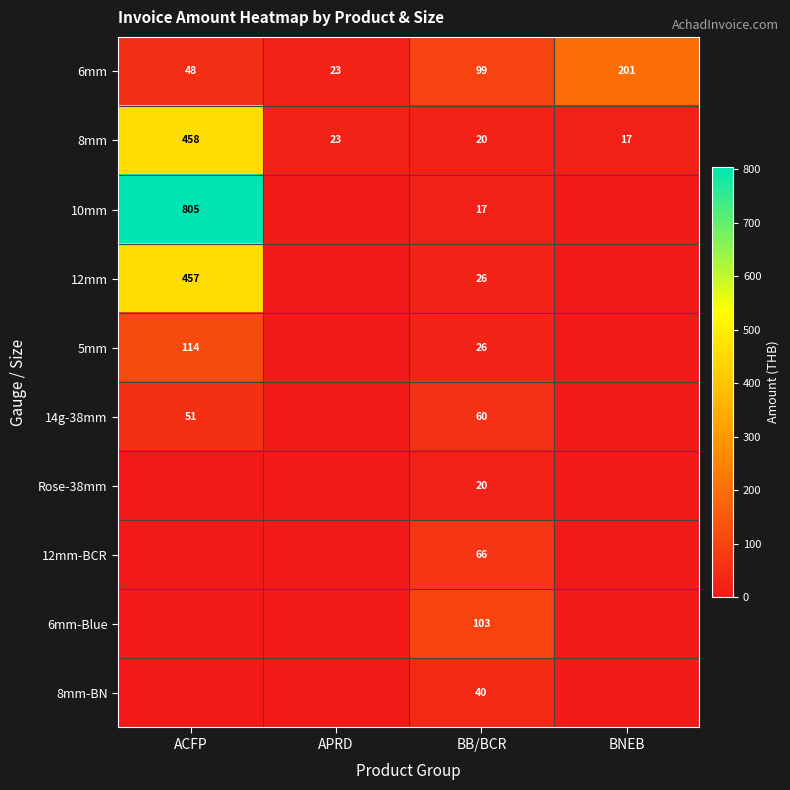

The 6mm series shows 43 at BNEB. True or false?

False